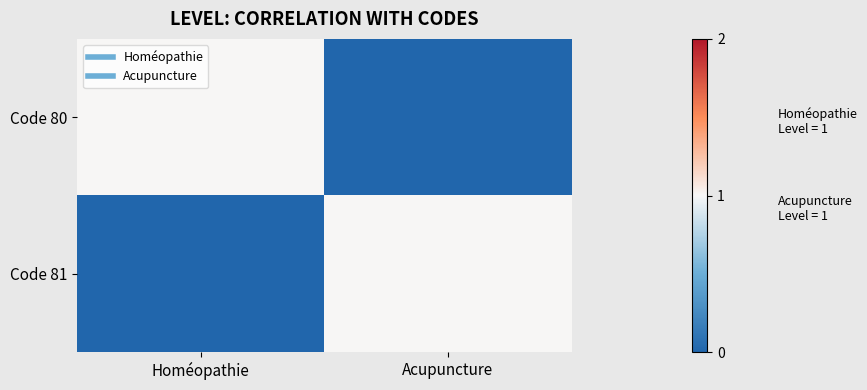

How many series are shown in this chart?

2